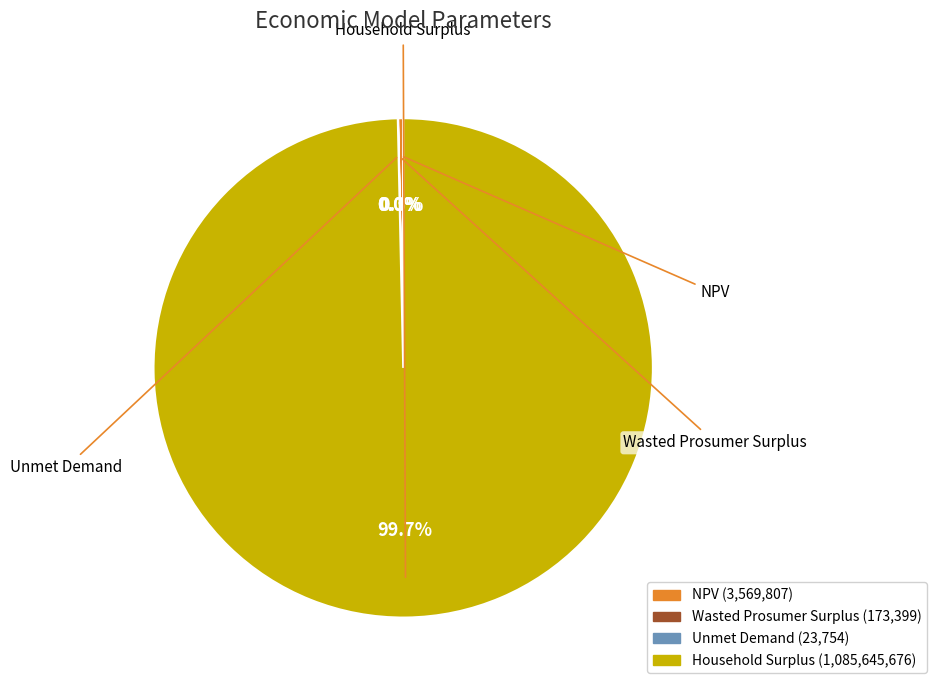

True or false: Wasted Prosumer Surplus accounts for 0% of the total.

True